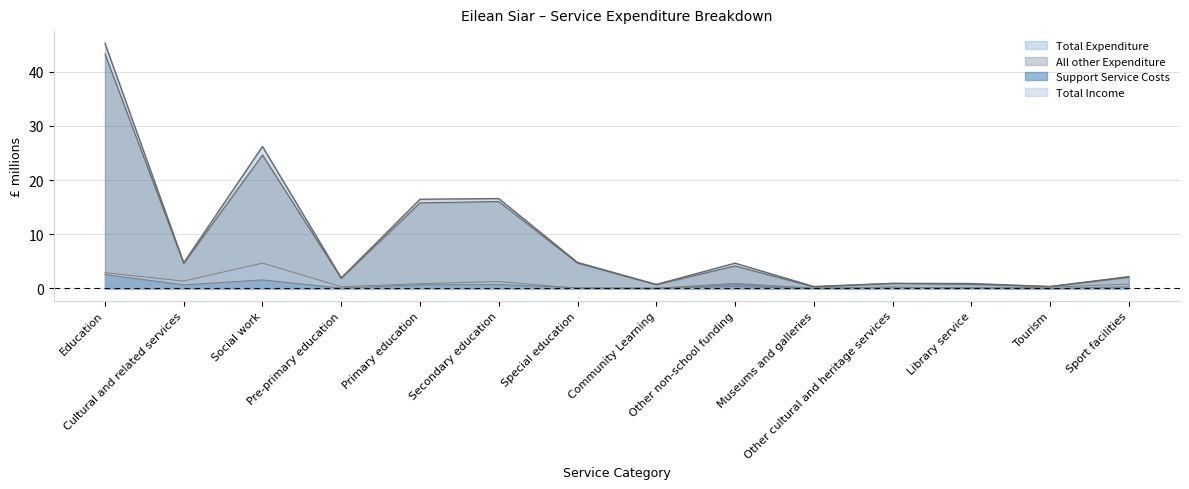

Is the value of All other Expenditure at Pre-primary education greater than the value of Support Service Costs at Community Learning?

Yes